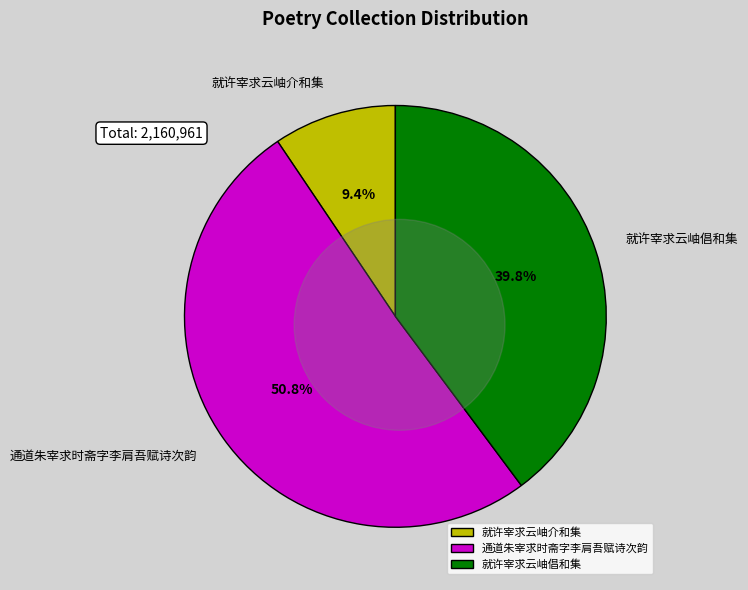

What percentage is the 就许宰求云岫介和集 slice, to the nearest percent?

9%